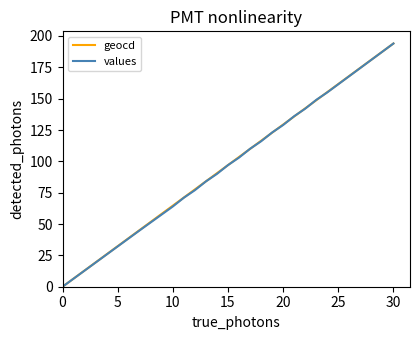

What is the greatest value displayed?

194.0